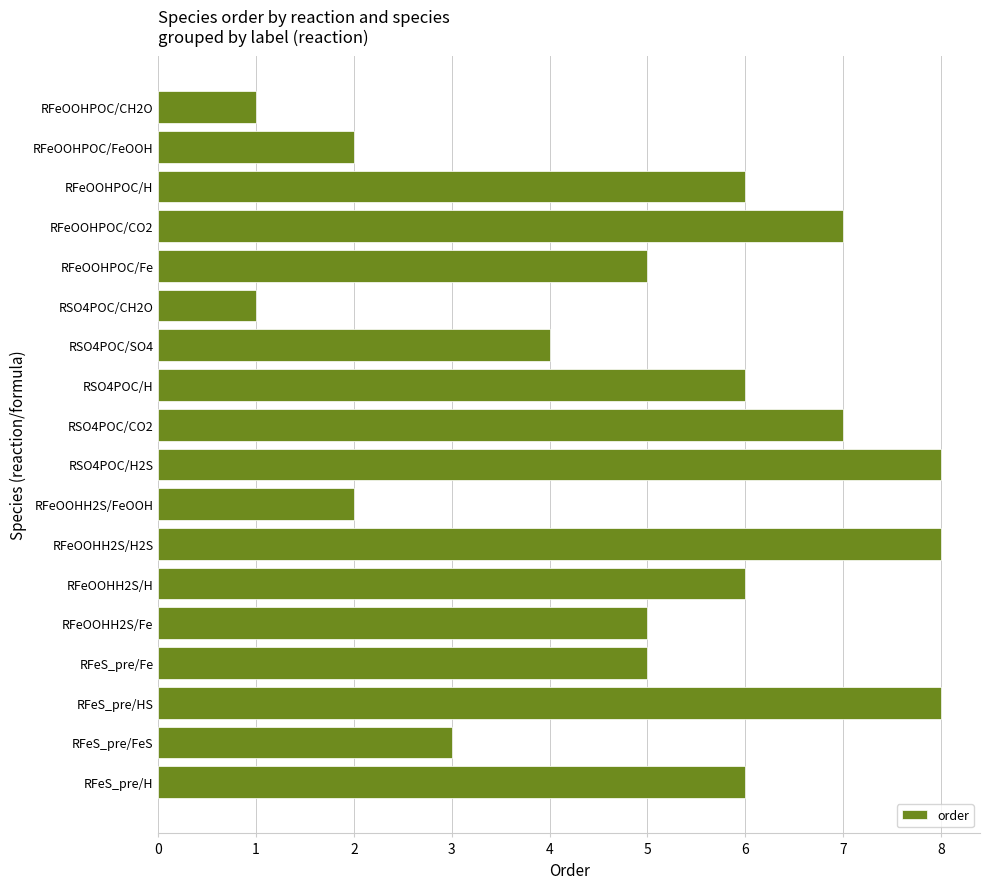

The chart shows a value of 1 at RSO4POC/CH2O. True or false?

True